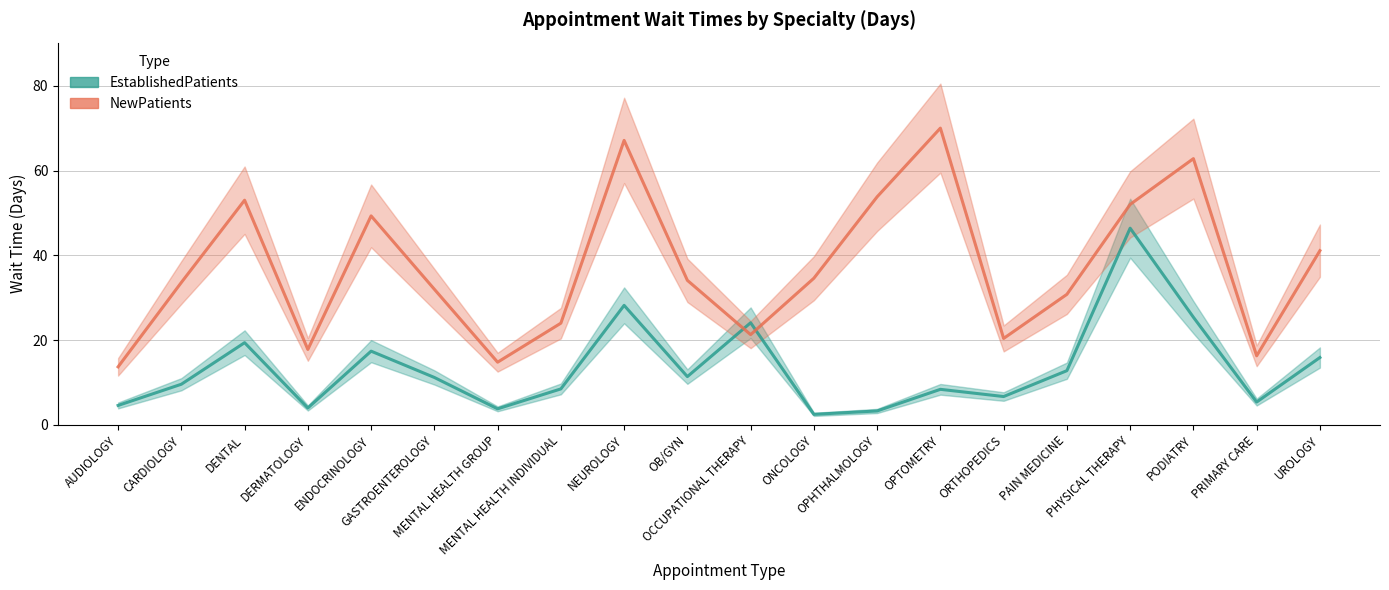

Where is NewPatients nearest to the value 41?

UROLOGY